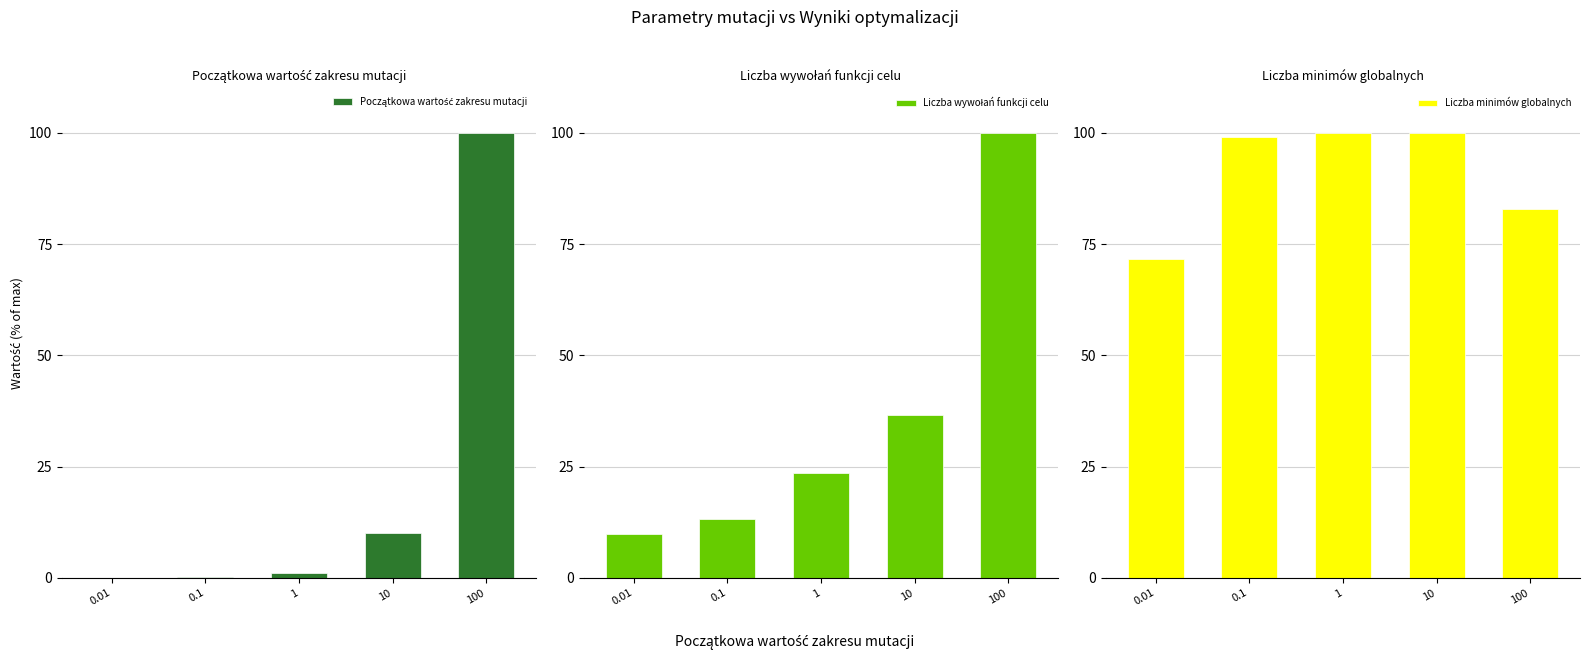

How many bars are there in each group?

3